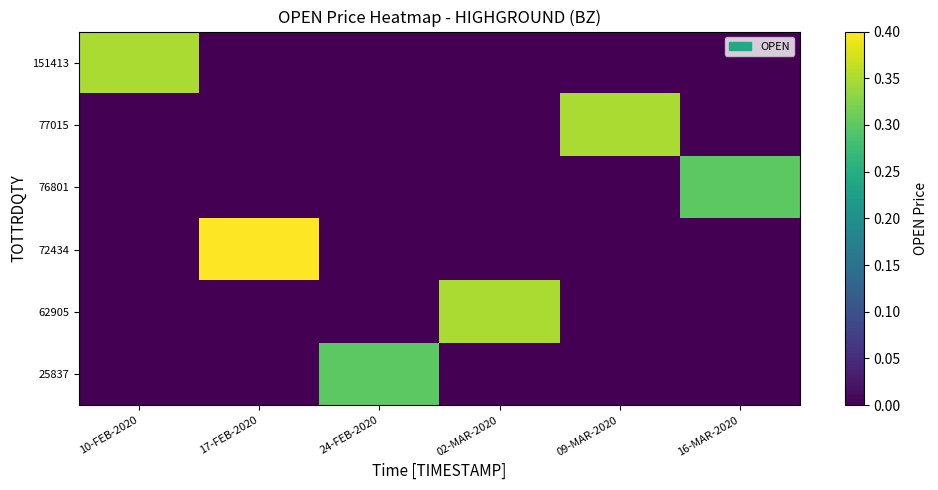

Reading left to right, extract all data points from this chart.

25837: 10-FEB-2020=0.0	17-FEB-2020=0.0	24-FEB-2020=0.3	02-MAR-2020=0.0	09-MAR-2020=0.0	16-MAR-2020=0.0
62905: 10-FEB-2020=0.0	17-FEB-2020=0.0	24-FEB-2020=0.0	02-MAR-2020=0.3	09-MAR-2020=0.0	16-MAR-2020=0.0
72434: 10-FEB-2020=0.0	17-FEB-2020=0.4	24-FEB-2020=0.0	02-MAR-2020=0.0	09-MAR-2020=0.0	16-MAR-2020=0.0
76801: 10-FEB-2020=0.0	17-FEB-2020=0.0	24-FEB-2020=0.0	02-MAR-2020=0.0	09-MAR-2020=0.0	16-MAR-2020=0.3
77015: 10-FEB-2020=0.0	17-FEB-2020=0.0	24-FEB-2020=0.0	02-MAR-2020=0.0	09-MAR-2020=0.3	16-MAR-2020=0.0
151413: 10-FEB-2020=0.3	17-FEB-2020=0.0	24-FEB-2020=0.0	02-MAR-2020=0.0	09-MAR-2020=0.0	16-MAR-2020=0.0